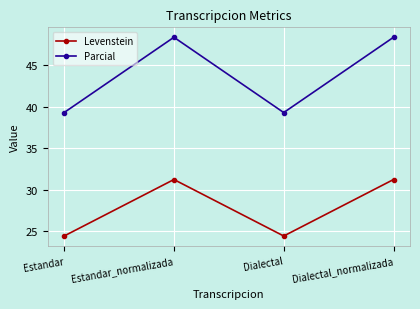

What is the approximate value of Parcial at Dialectal_normalizada?

48.4